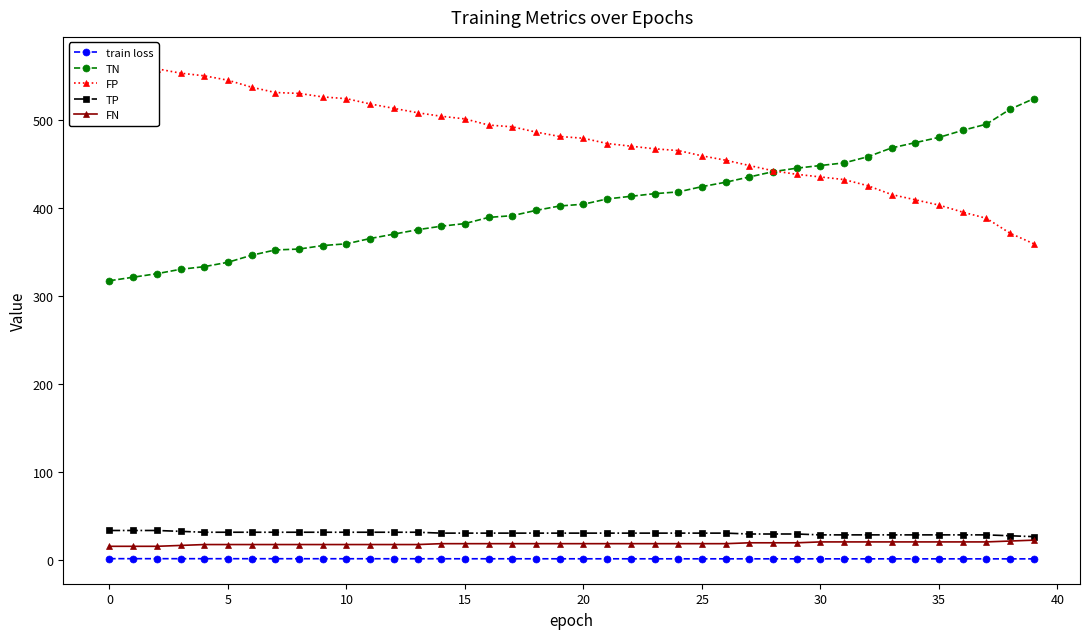

What is the difference between the second highest and minimum values in the FP series?

203.0